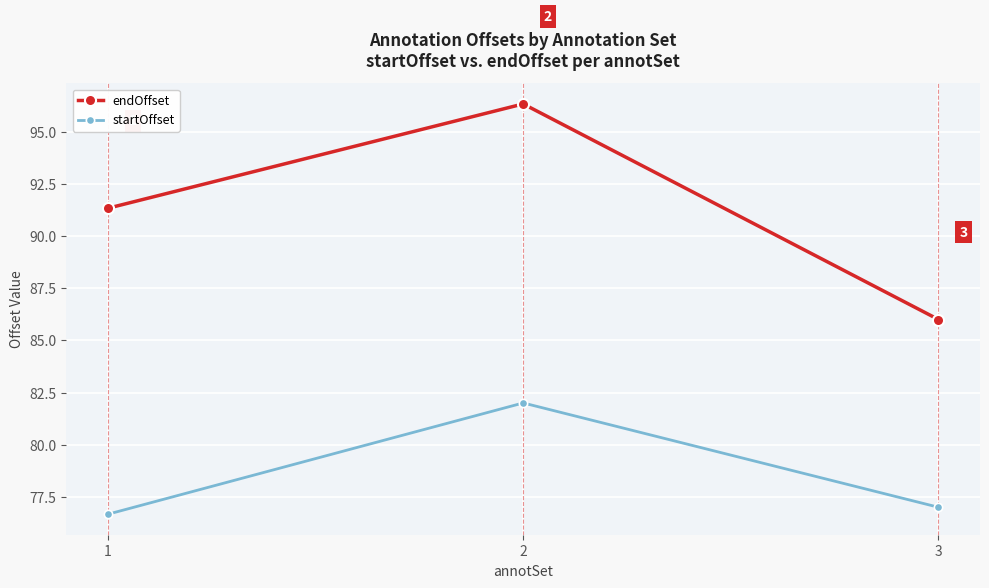

What is the sum of the startOffset values at 2 and 3?

159.0